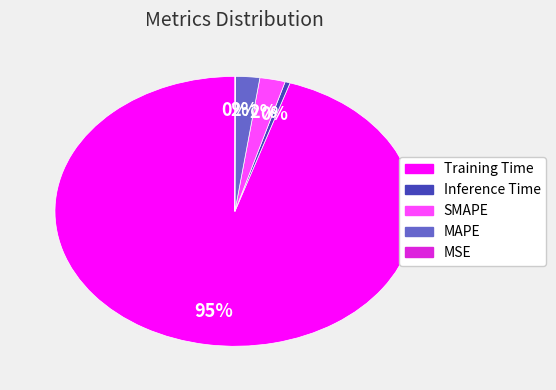

Do Inference Time and SMAPE together represent more than half of the pie?

No